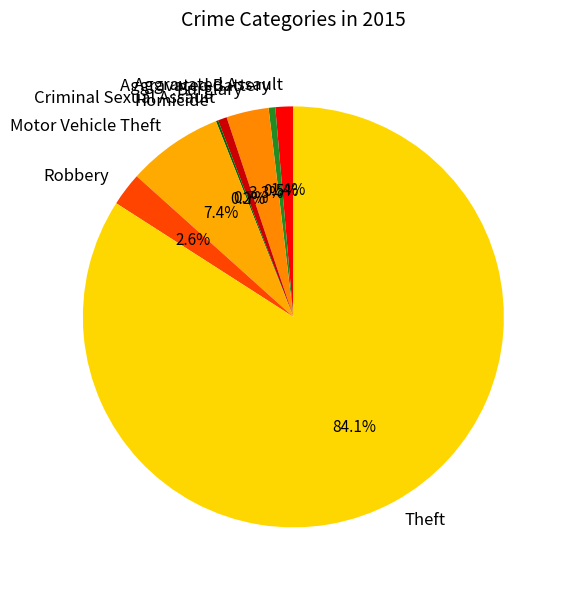

How much of the chart is everything except Criminal Sexual Assault?

99.3%